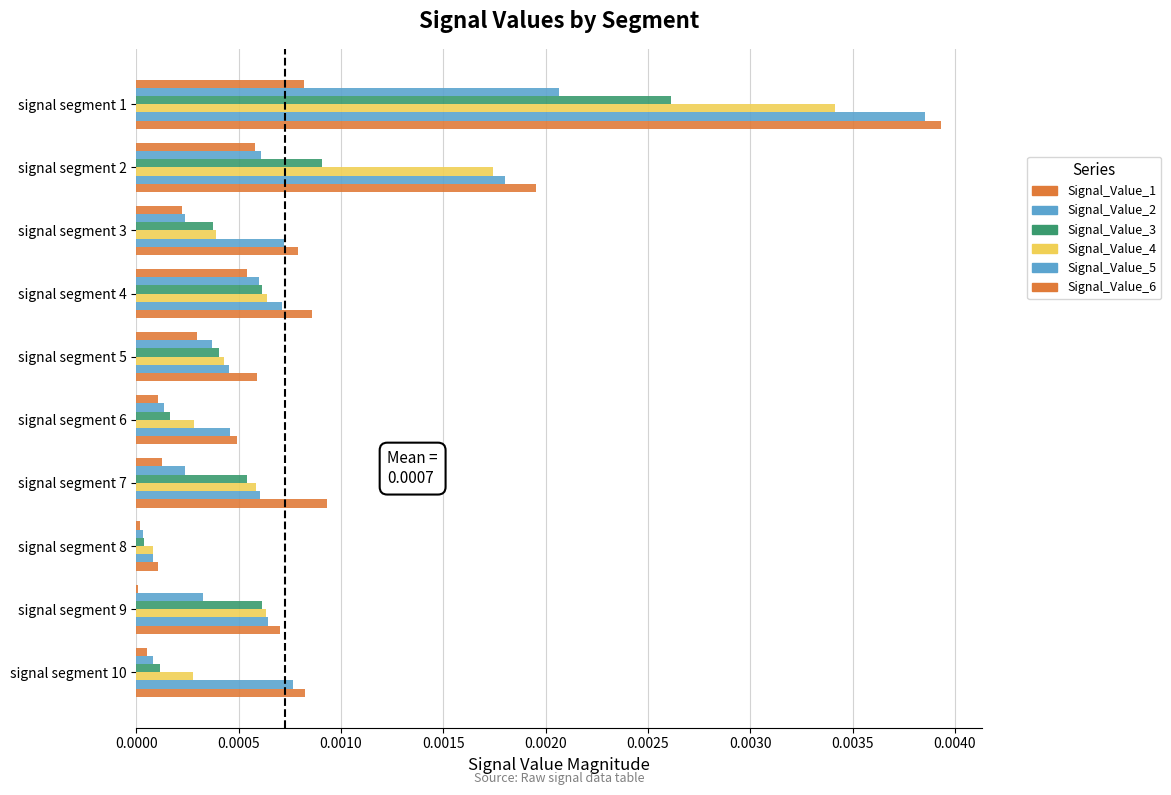

Rank the series by their maximum value, from lowest to highest.

Signal_Value_1, Signal_Value_2, Signal_Value_3, Signal_Value_4, Signal_Value_5, Signal_Value_6